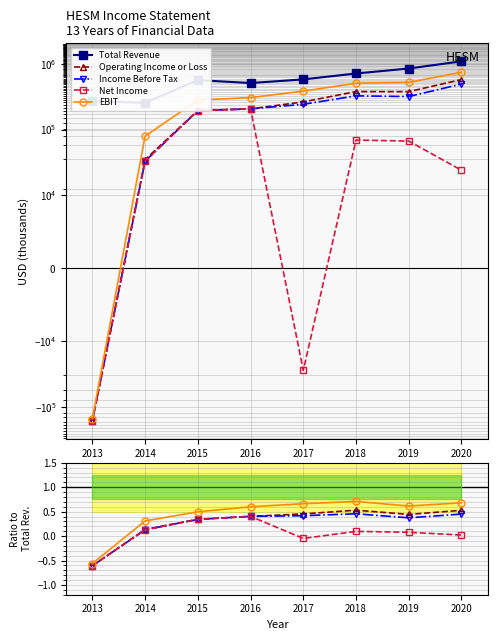

What is the value of the Total Revenue point at the 7th from the left?

848300.0